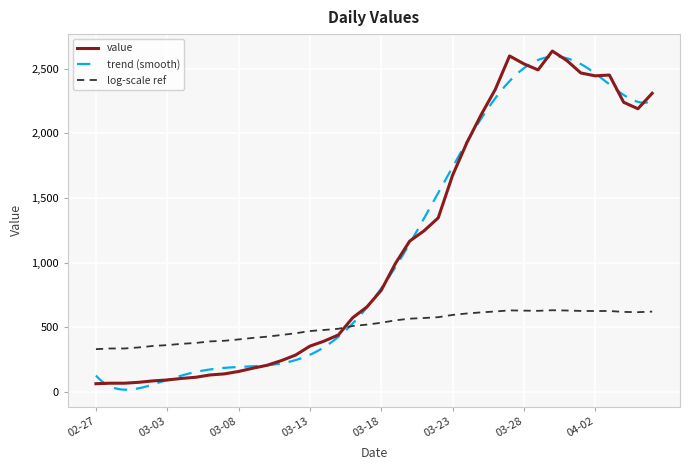

What is the maximum value shown in the chart?

2638